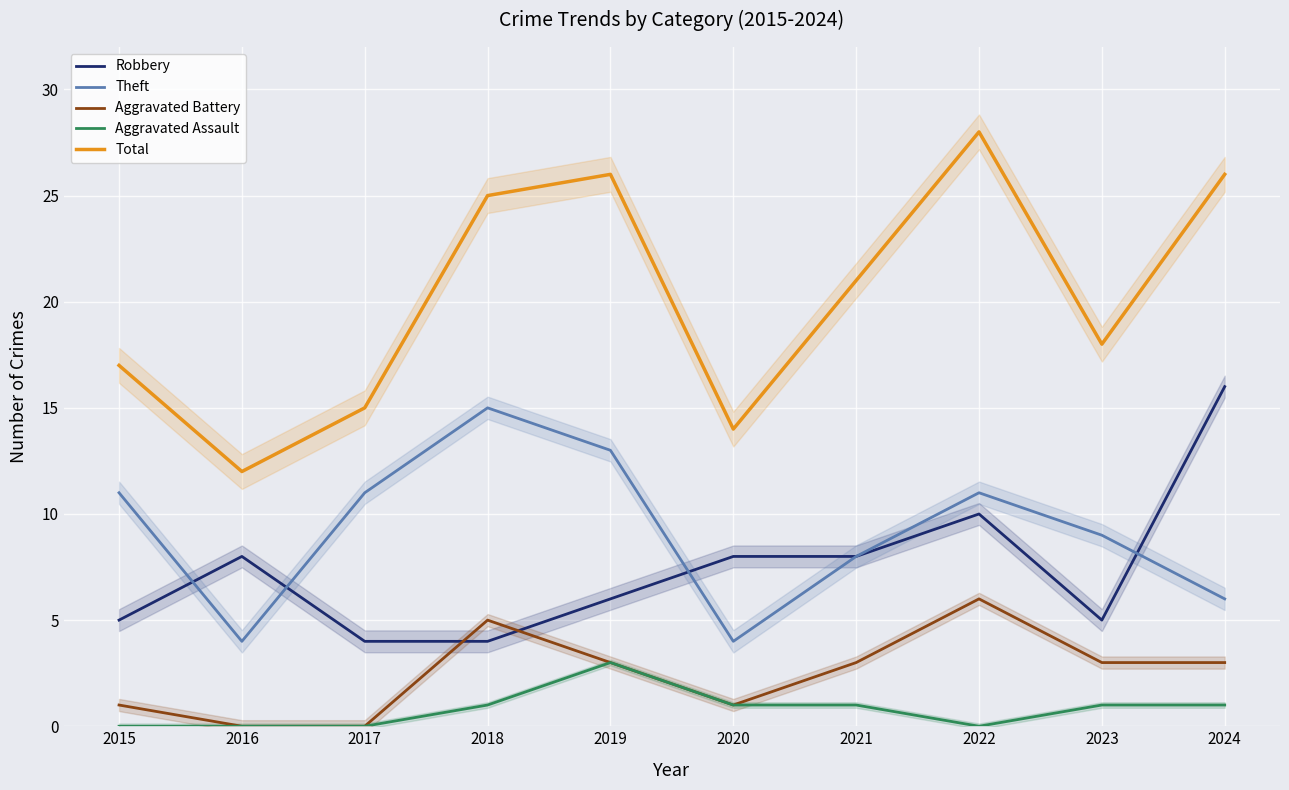

At which label is Total closest to 20?

2021